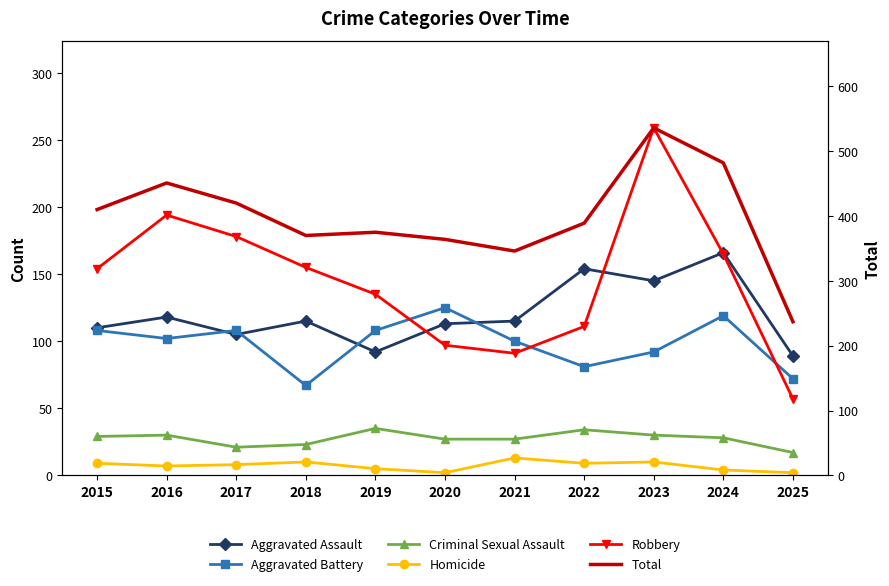

How many lines are shown in the chart?

6